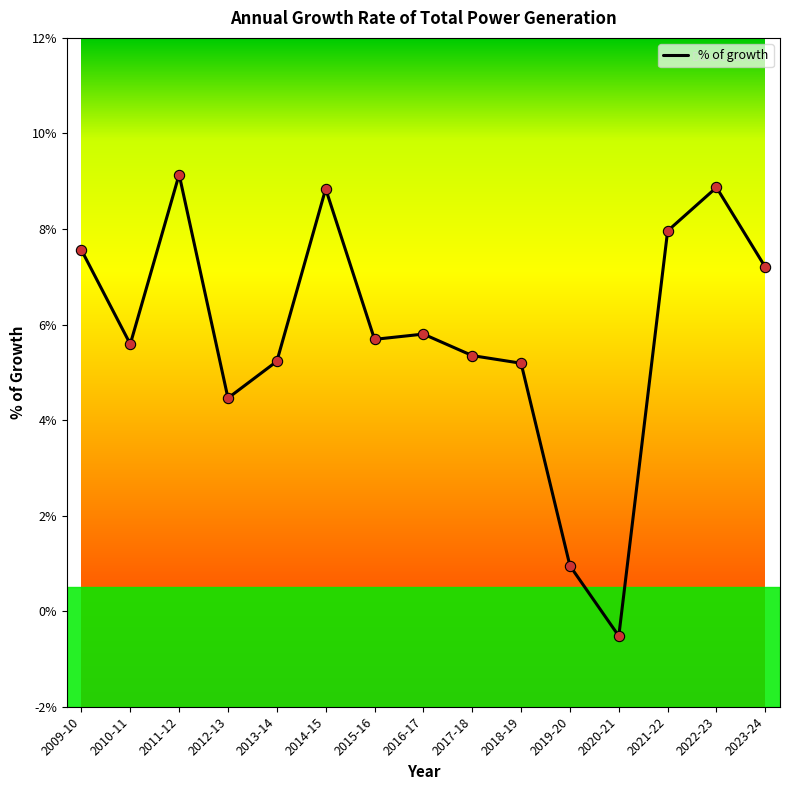

What is the change in value from 2015-16 to 2022-23?

+3.2